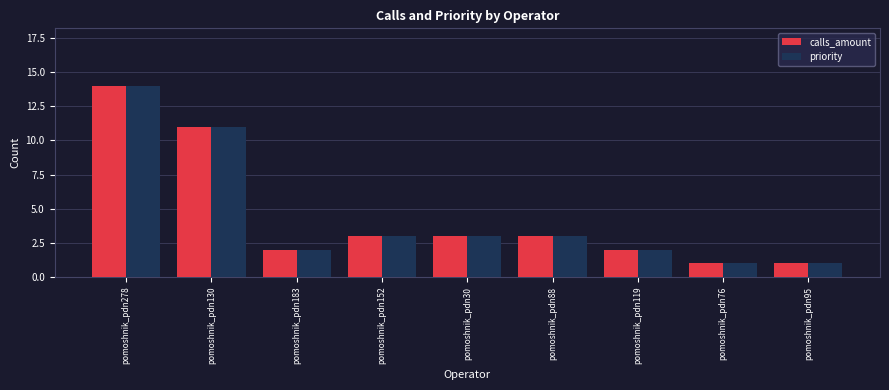

What is the difference between the maximum and second lowest values in the calls_amount series?

13